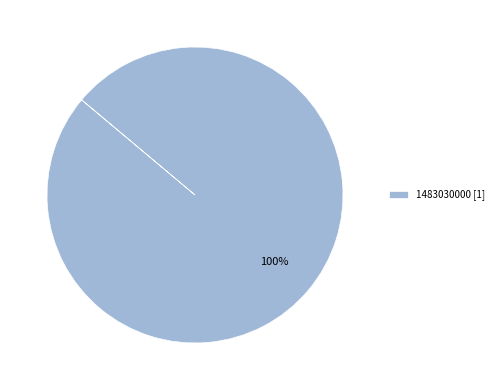

How many slices are in this pie chart?

1